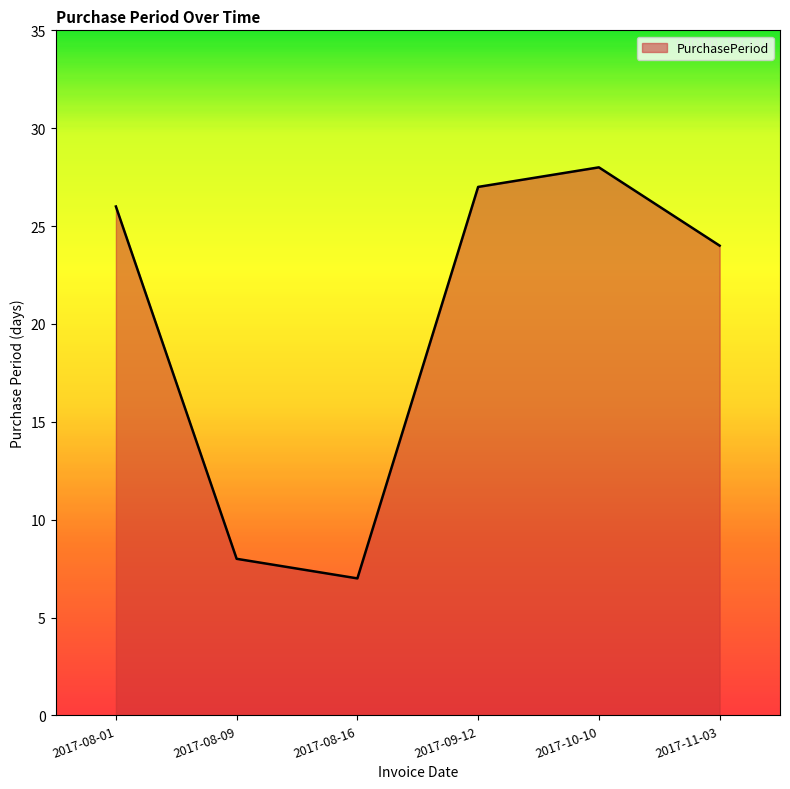

How many lines are shown in the chart?

1